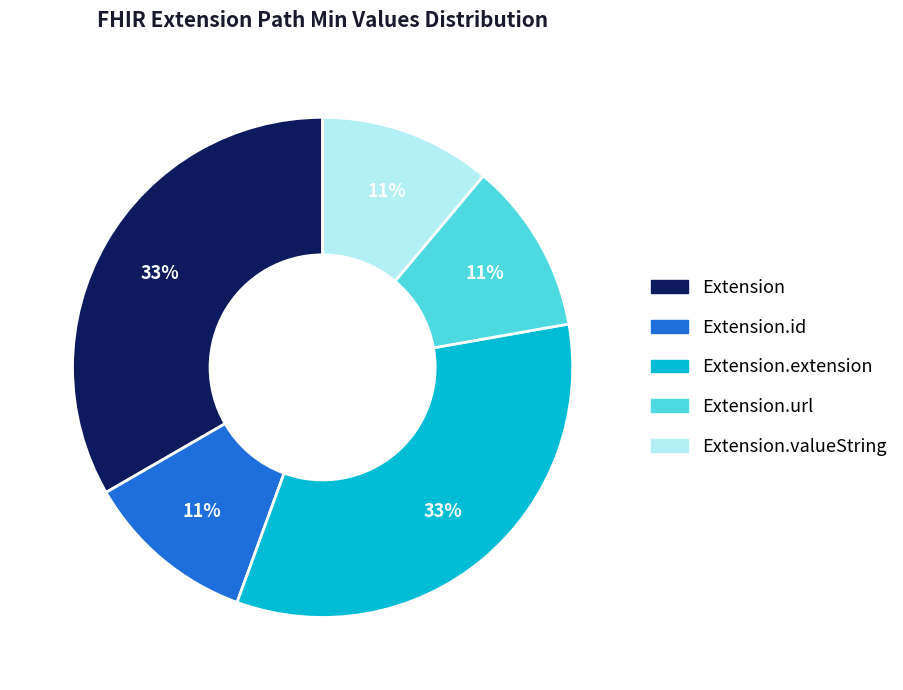

To the nearest percent, what is the difference between the largest and smallest slice percentages?

22%